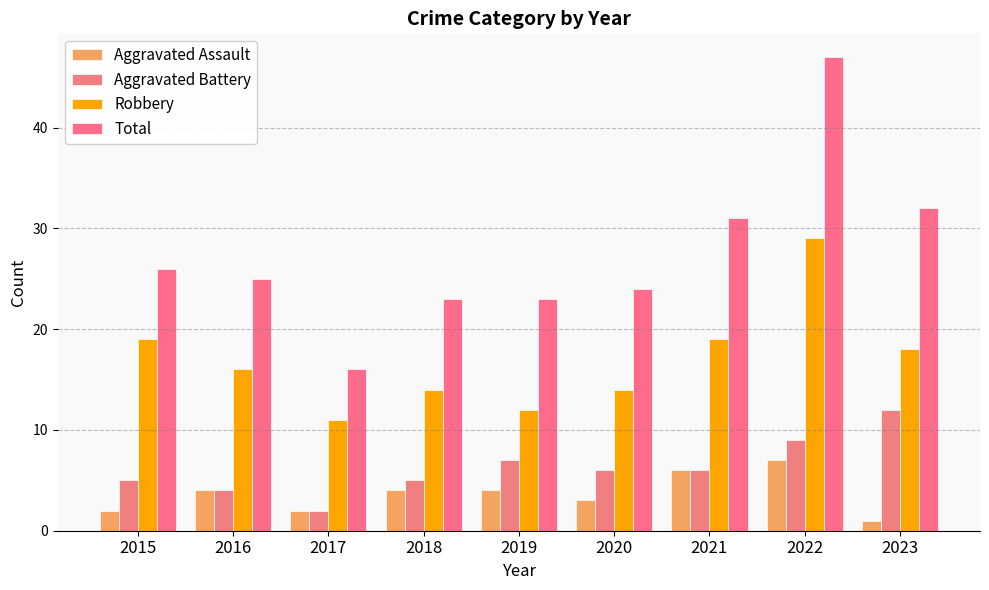

What is the maximum value for Aggravated Battery?

12